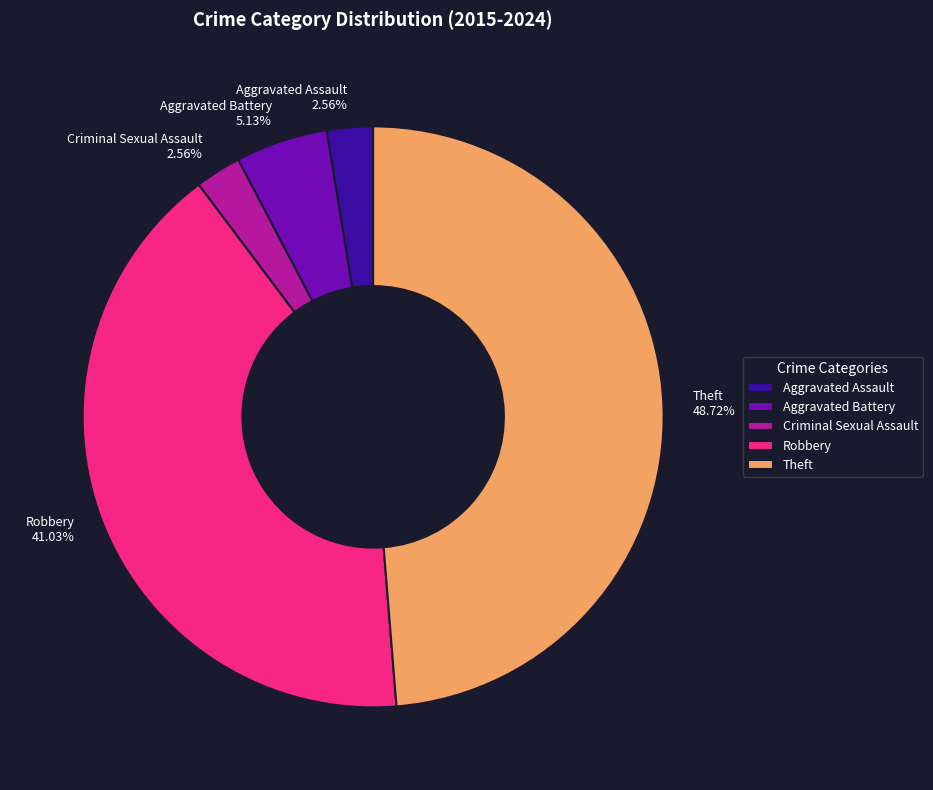

How many segments does this pie chart have?

5